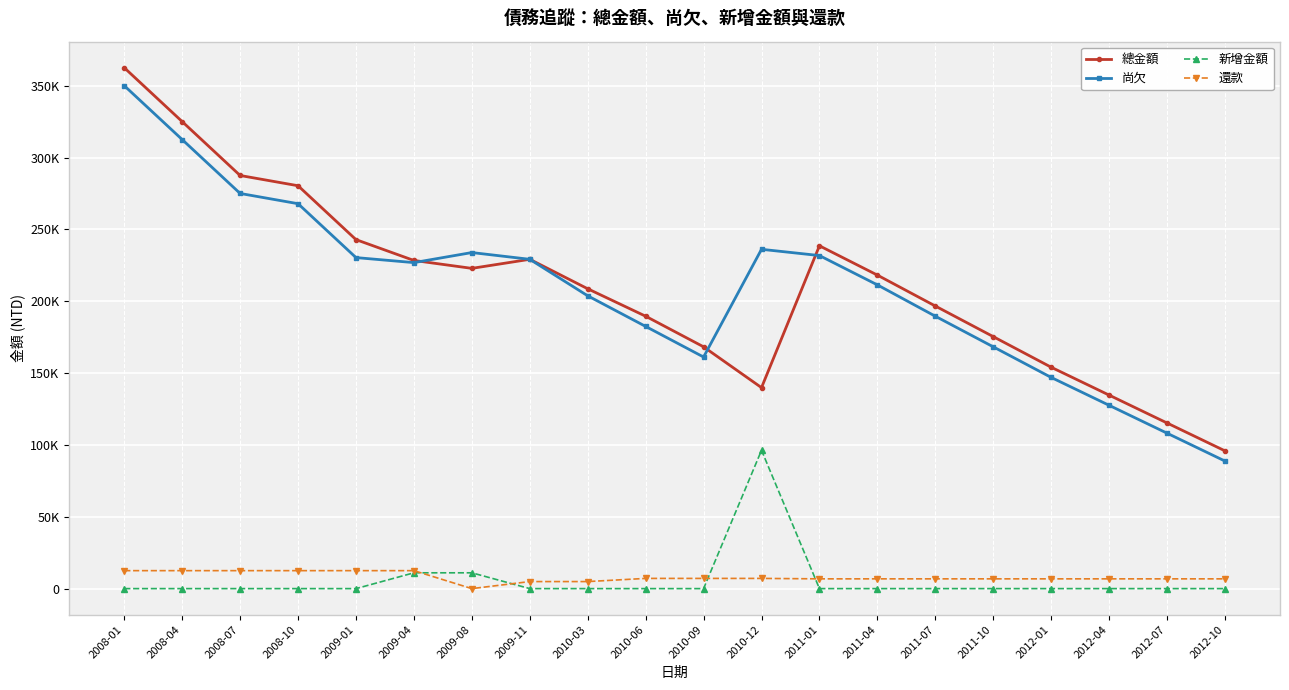

What is the sum of the 還款 values at 2012-01 and 2012-07?

13600